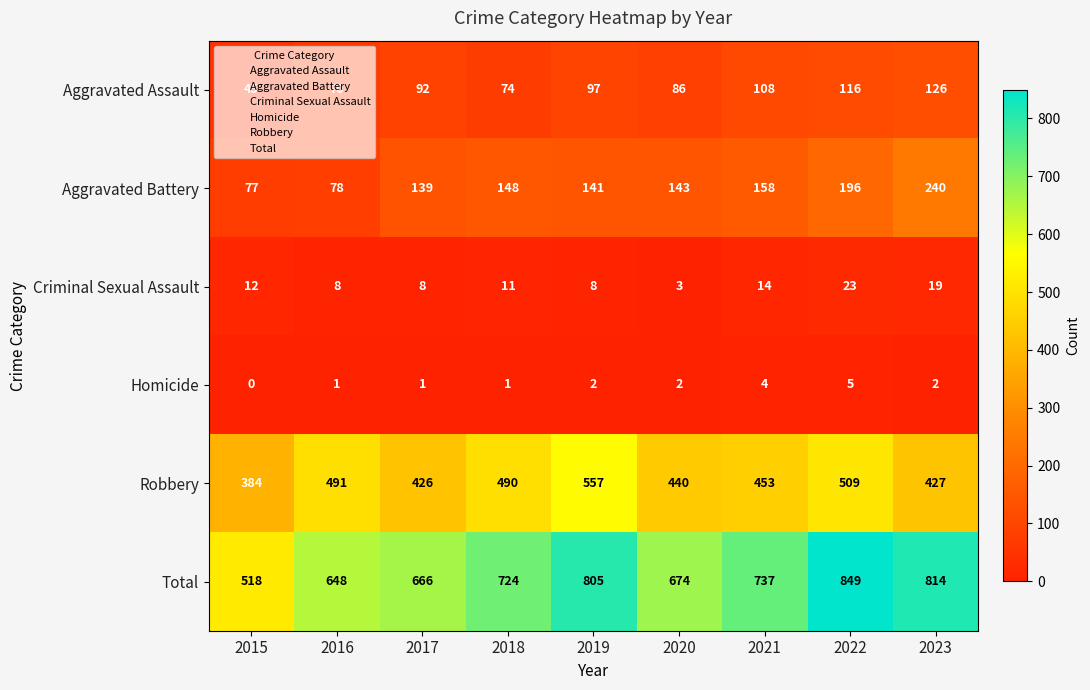

List the series in order of their peak value, lowest first.

Homicide, Criminal Sexual Assault, Aggravated Assault, Aggravated Battery, Robbery, Total